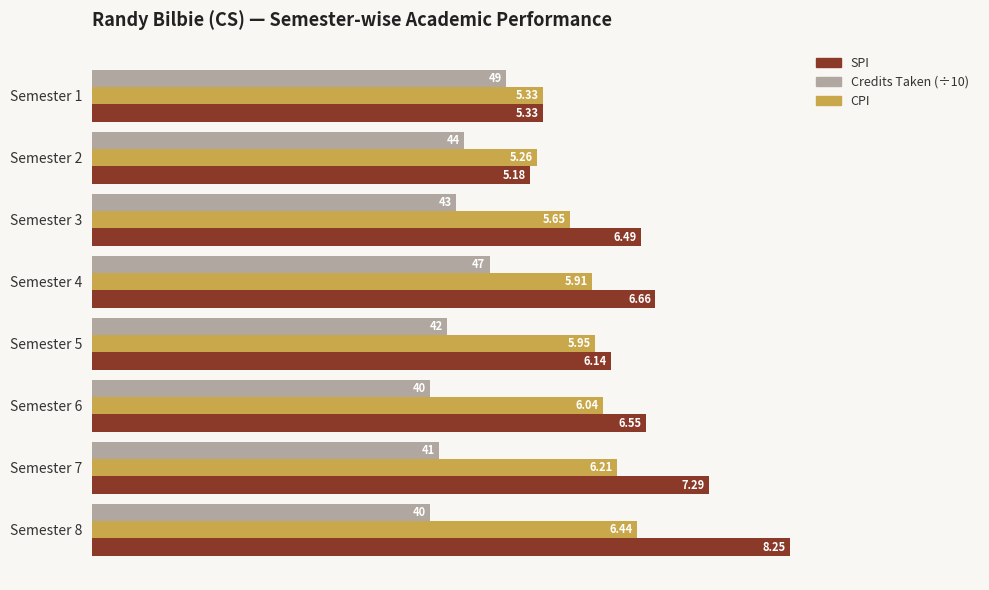

What is the difference between the highest and lowest values at Semester 4?

2.0